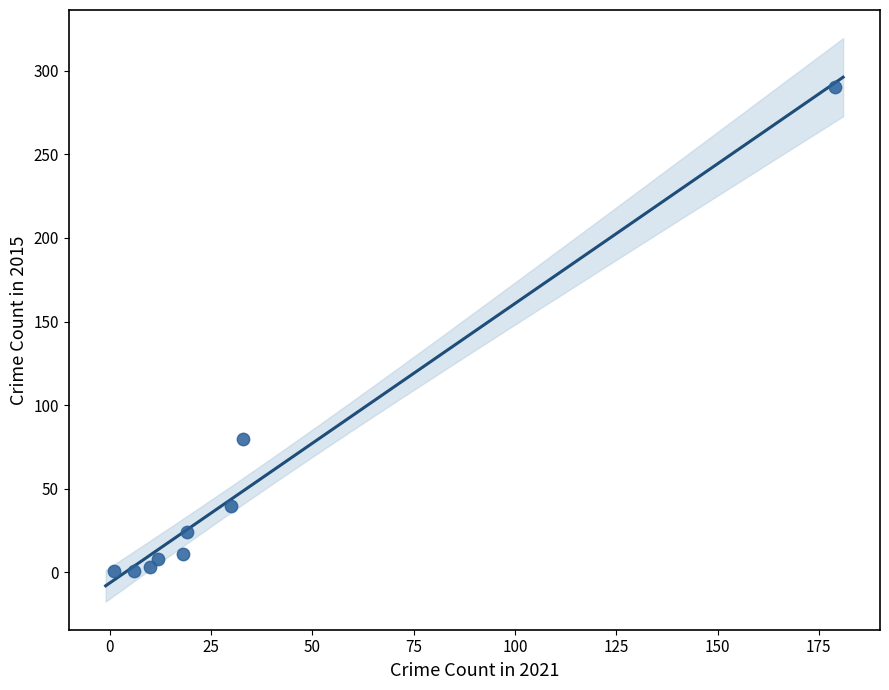

What is the range of Y values (max minus min)?

289